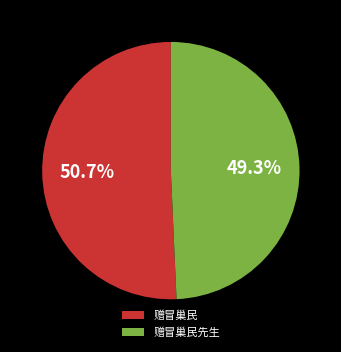

Do 赠冒巢民 and 赠冒巢民先生 together represent more than half of the pie?

Yes